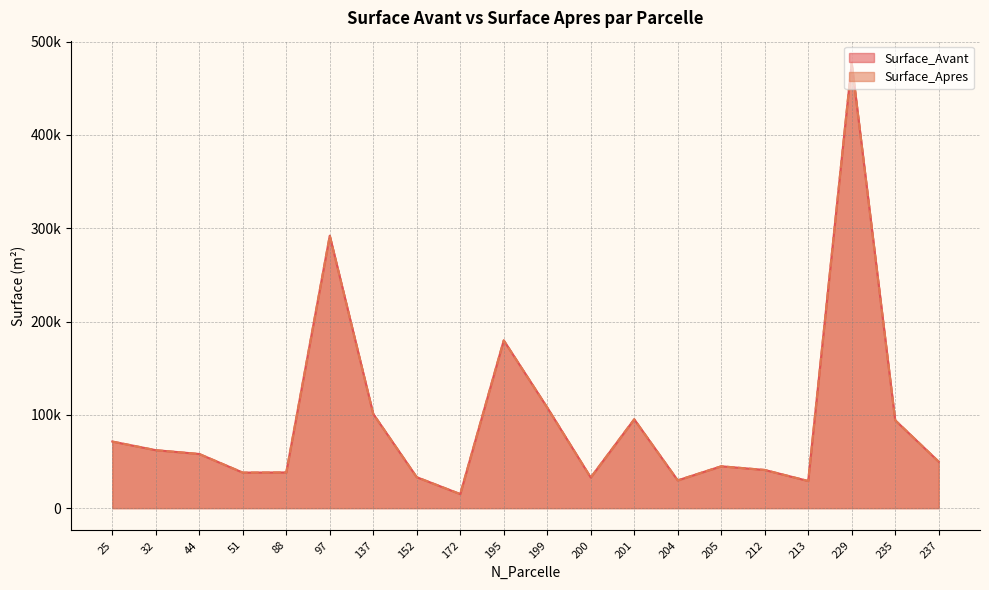

Is the value of Surface_Avant at 237 greater than the value of Surface_Apres at 137?

No